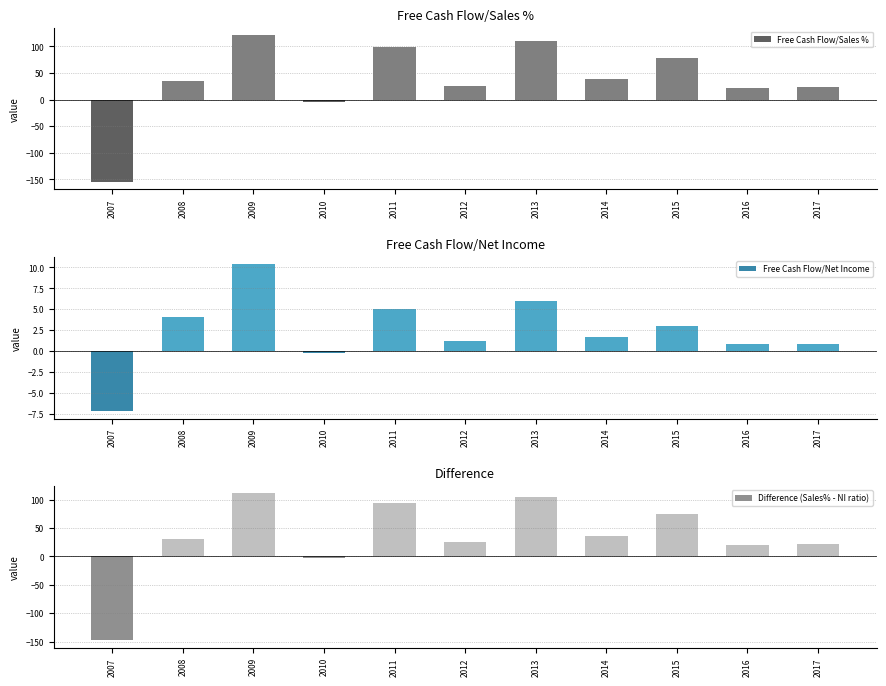

Reading left to right, extract all data points from this chart.

Free Cash Flow/Sales %: 2007=-154.9	2008=34.4	2009=121.4	2010=-3.6	2011=98.7	2012=25.9	2013=110.9	2014=38.5	2015=78.5	2016=21.1	2017=23.1
Free Cash Flow/Net Income: 2007=-7.2	2008=4.1	2009=10.4	2010=-0.2	2011=5.1	2012=1.2	2013=6.0	2014=1.7	2015=3.0	2016=0.8	2017=0.8
Difference (Sales% - NI ratio): 2007=-147.7	2008=30.2	2009=111.0	2010=-3.4	2011=93.6	2012=24.7	2013=104.8	2014=36.8	2015=75.5	2016=20.3	2017=22.3